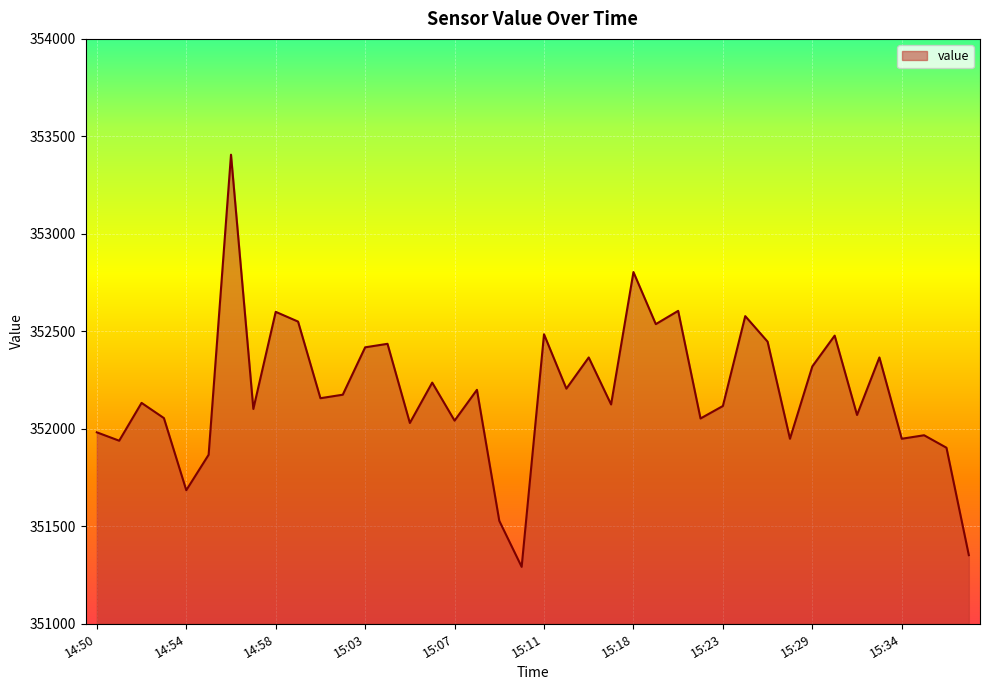

What is the greatest value displayed?

353406